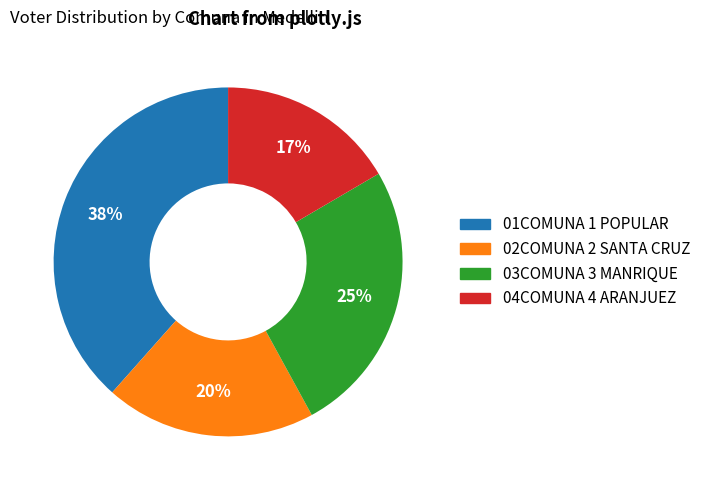

Which slice is the largest?

01COMUNA 1 POPULAR